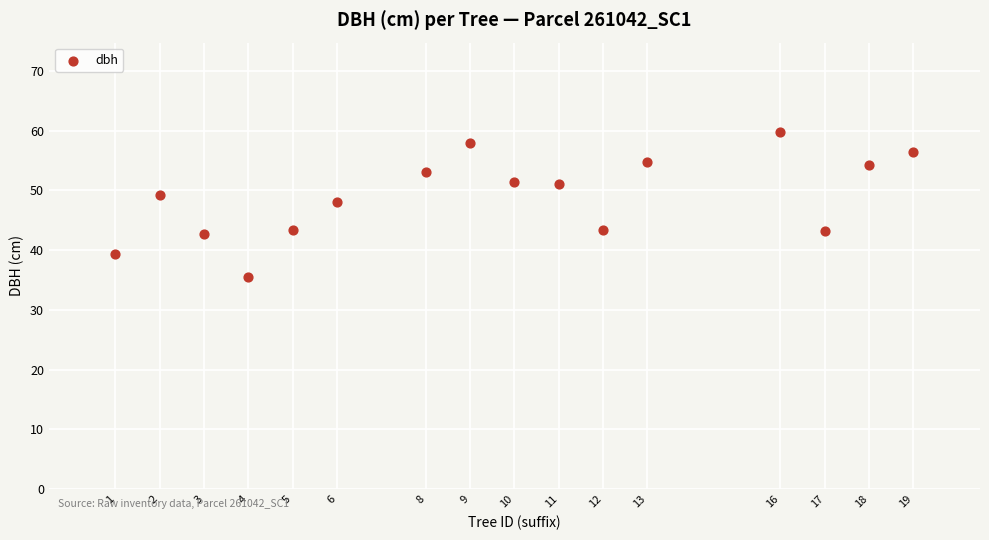

What is the range of X values (max minus min)?

18.0